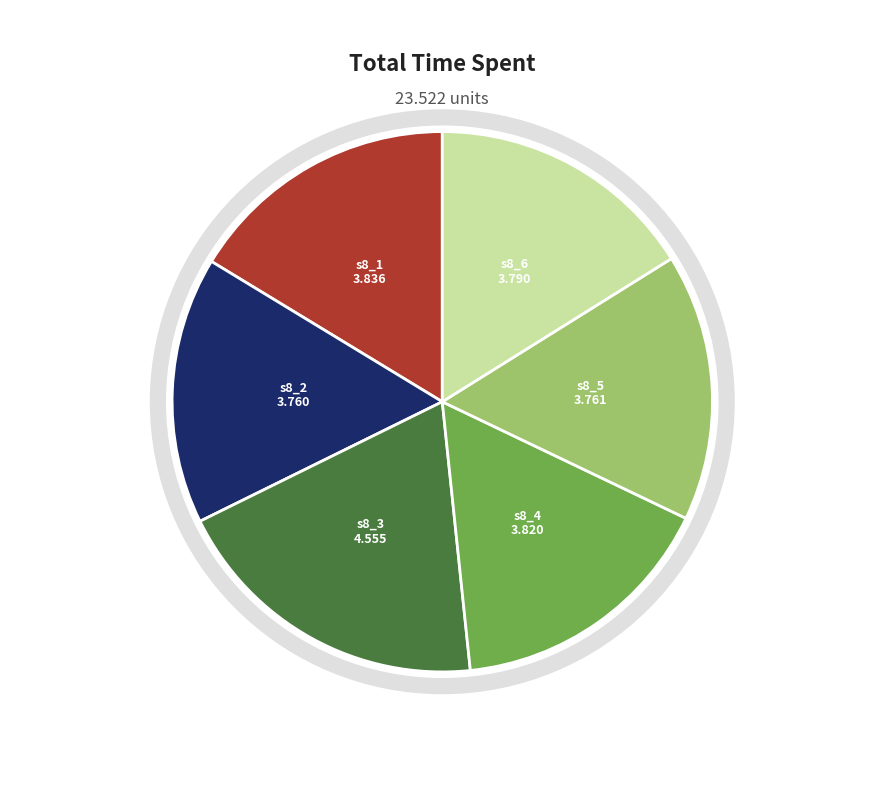

Is there any slice that represents more than half of the pie?

No